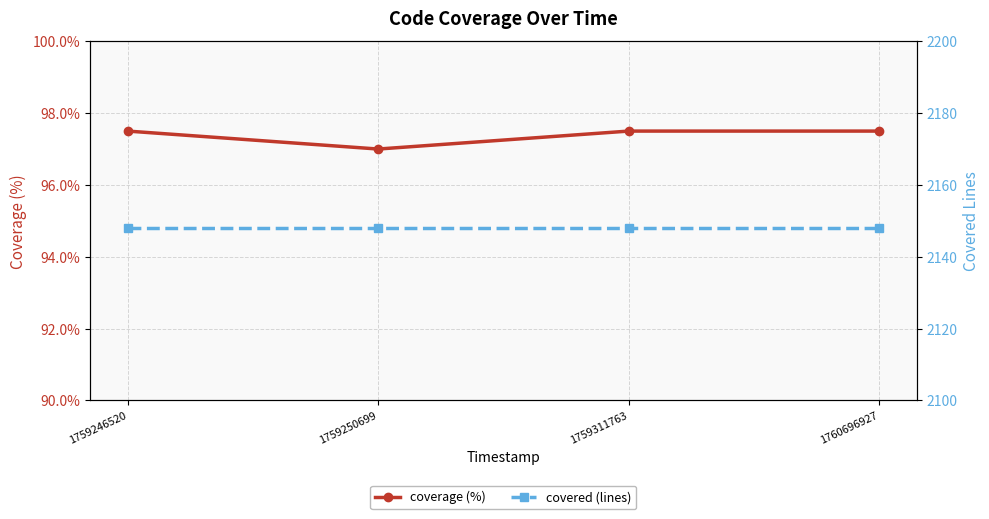

True or false: coverage (%) and covered (lines) cross at least once.

False